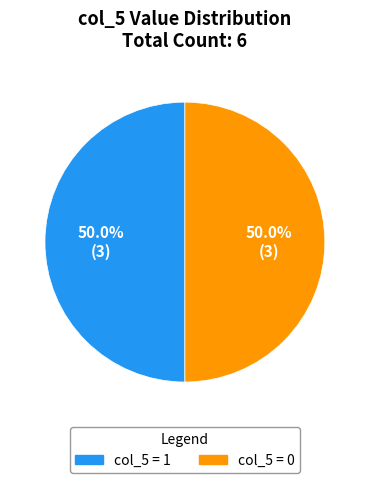

Count the number of slices in the pie.

2